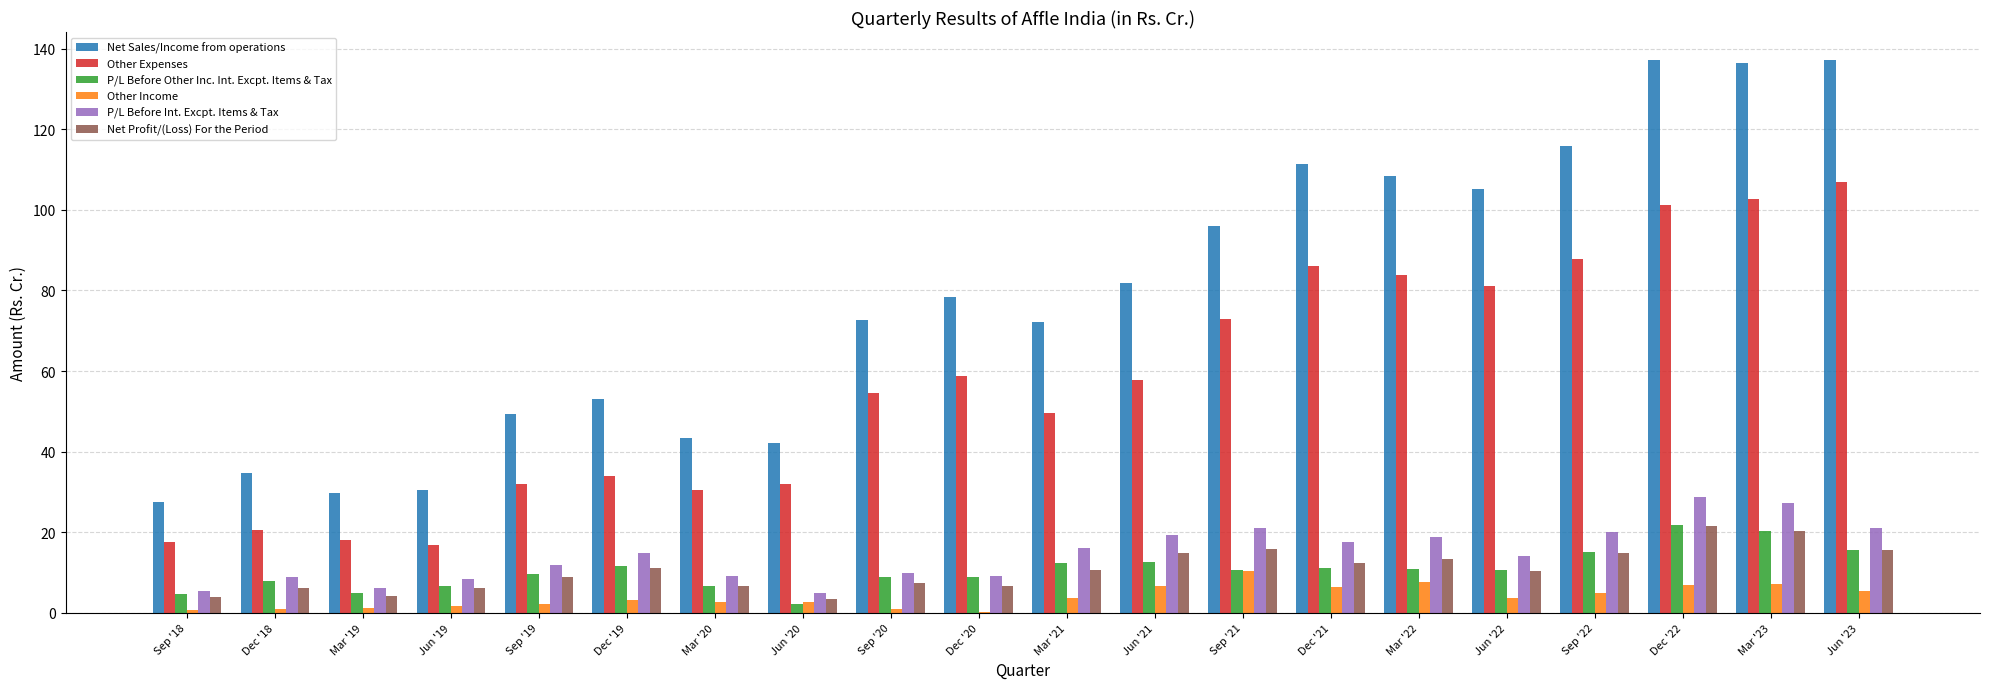

Is the value of Other Expenses at Mar '22 greater than the value of P/L Before Other Inc. Int. Excpt. Items & Tax at Mar '23?

Yes